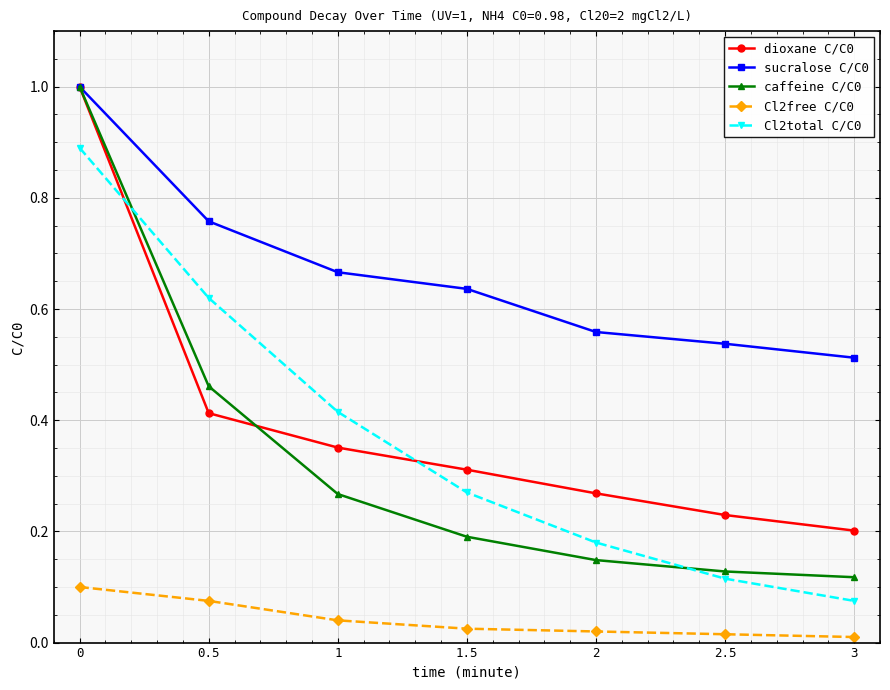

True or false: caffeine C/C0 and Cl2free C/C0 cross at least once.

False